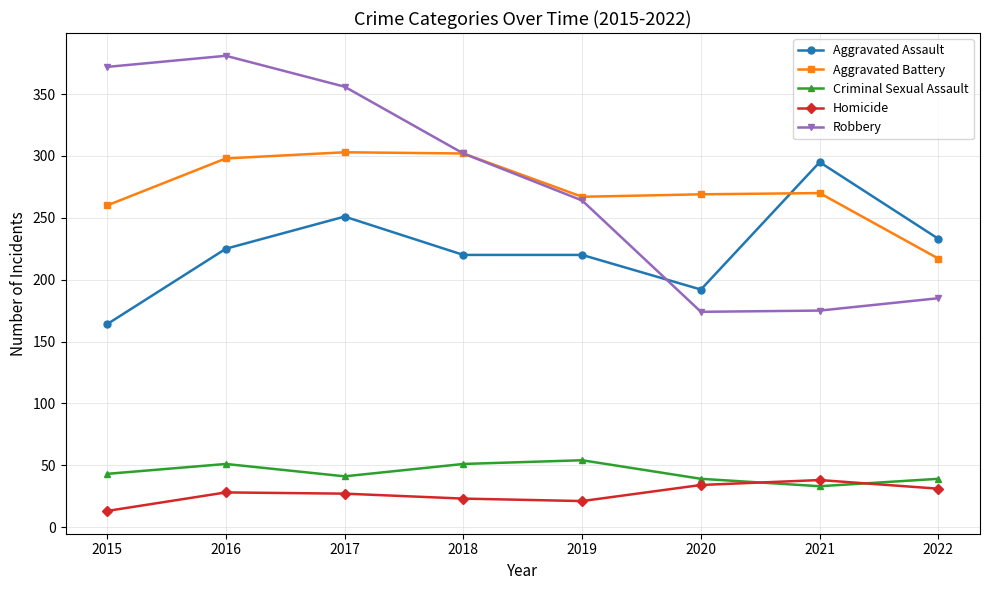

How many lines are shown in the chart?

5